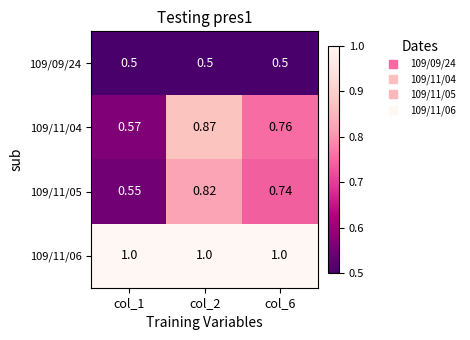

Is the value of 109/11/04 at col_6 greater than the value of 109/11/05 at col_6?

Yes